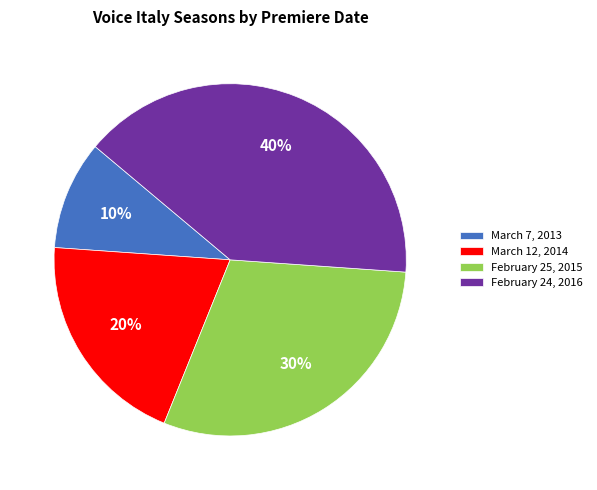

What percentage is the March 7, 2013 slice, to the nearest percent?

10%